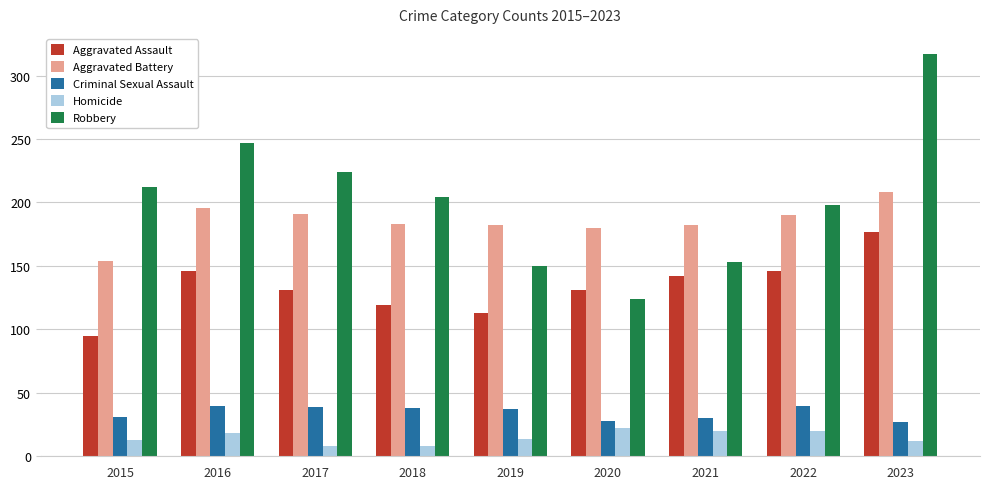

What is the difference between the maximum and second lowest values in the Criminal Sexual Assault series?

12